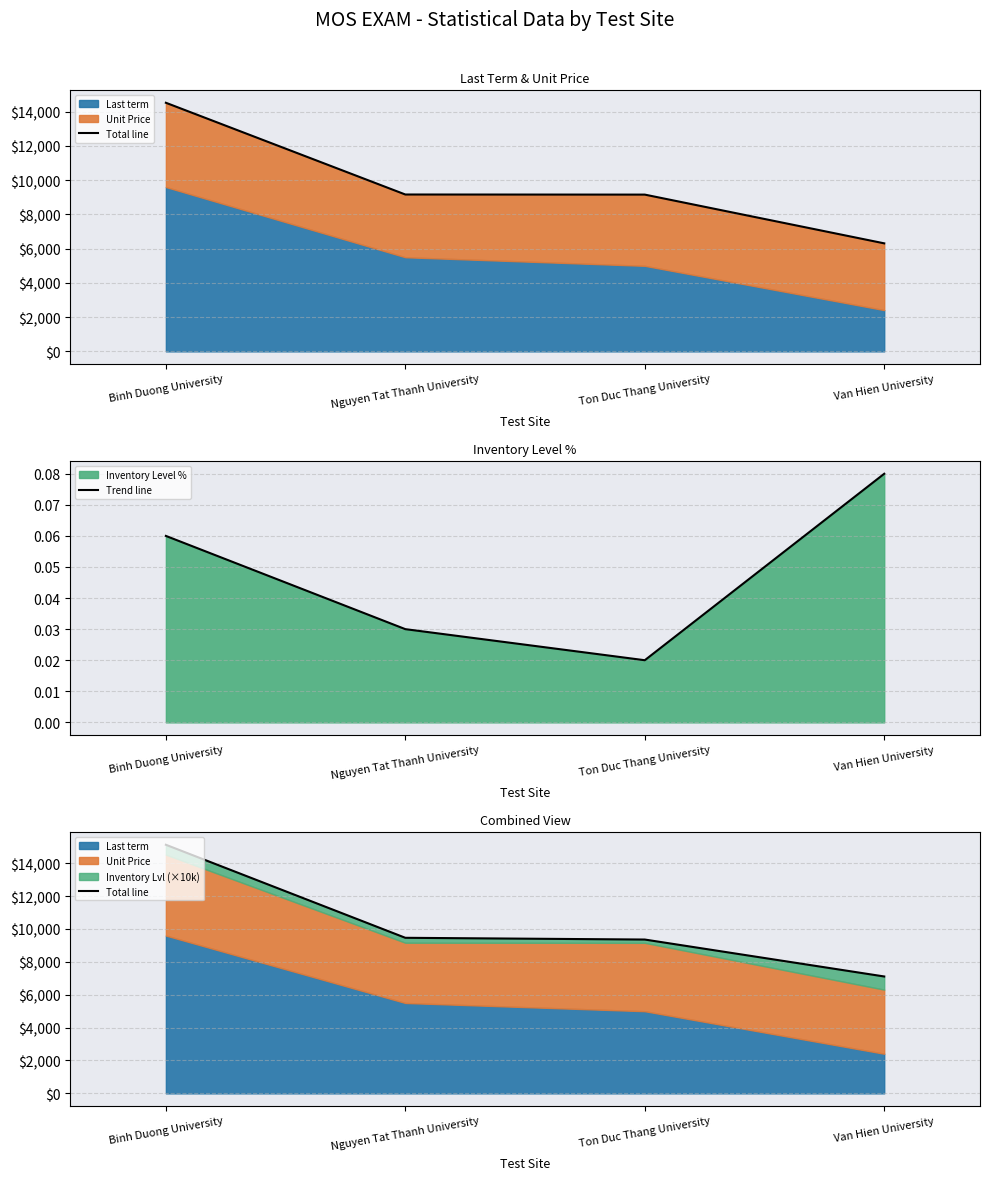

What is the difference between the maximum and second lowest values in the Trend line series?

0.1